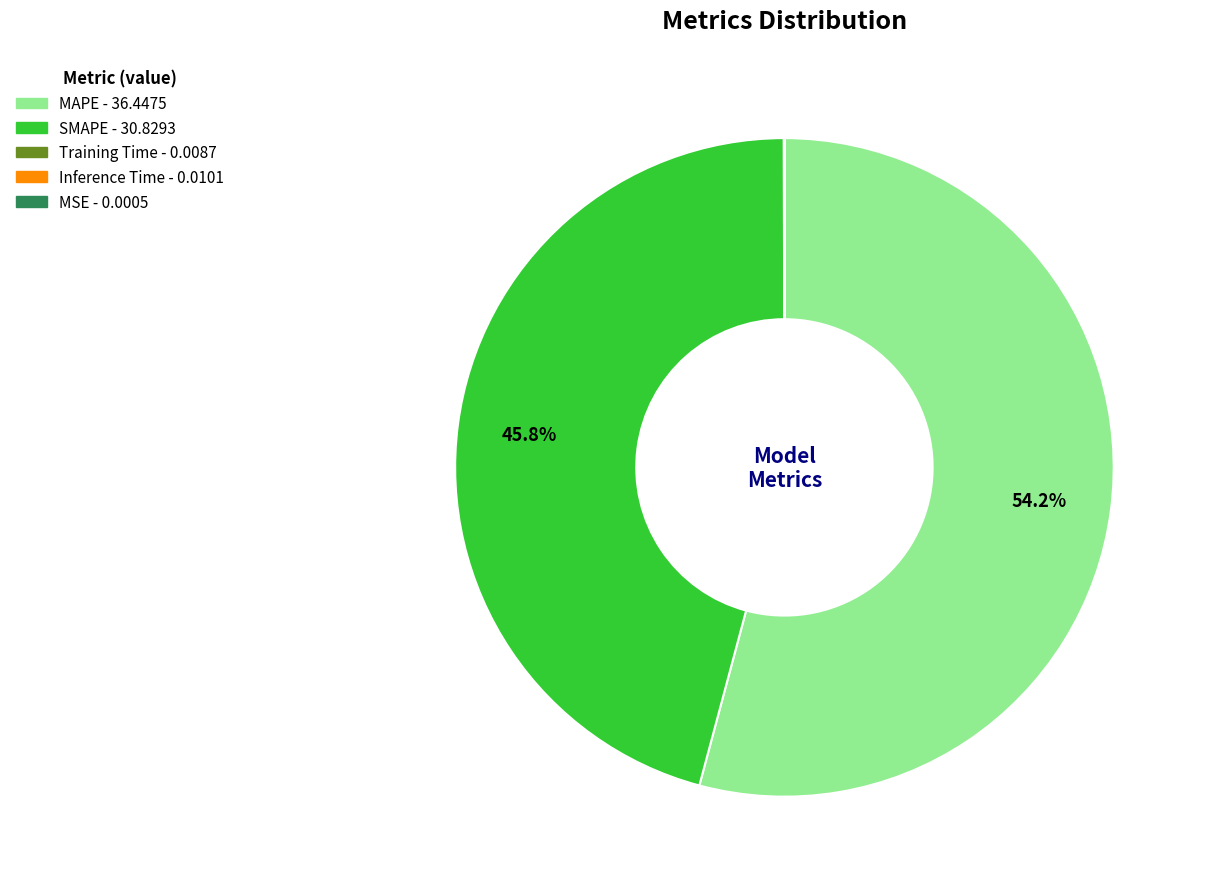

Which slice is the largest?

MAPE